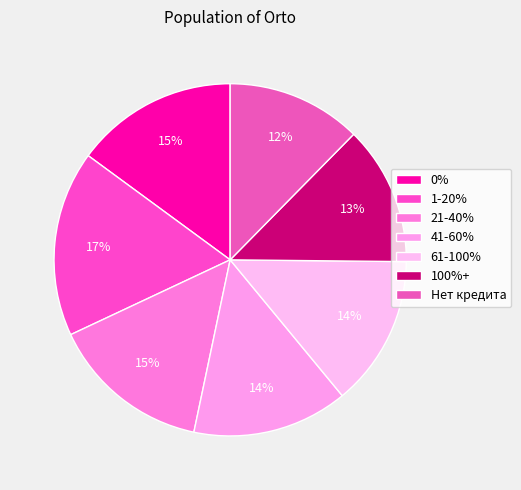

What percentage is the 21-40% slice, to the nearest percent?

15%